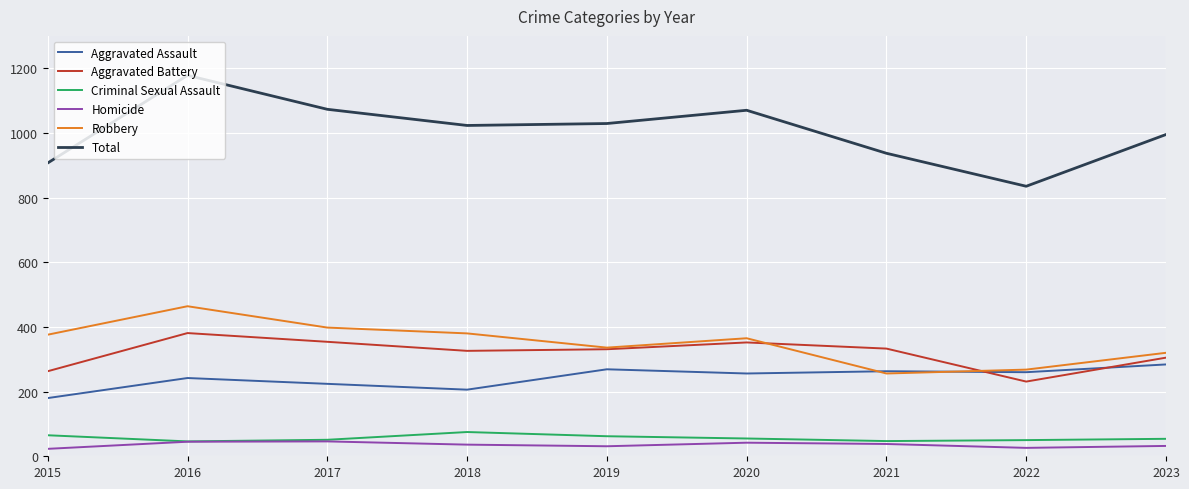

Which series has the largest range (max minus min)?

Total